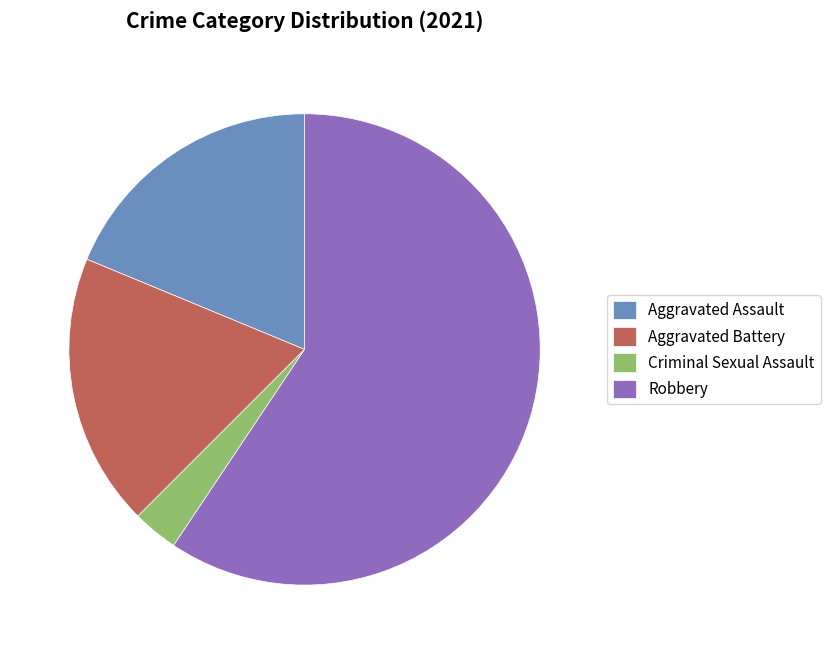

What is the smallest slice in the pie chart?

Criminal Sexual Assault